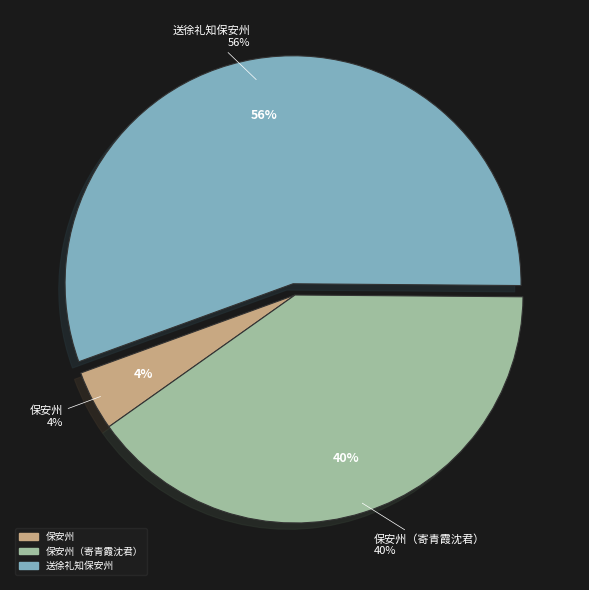

To the nearest percent, what is the combined percentage of 送徐礼知保安州 and 保安州?

60%